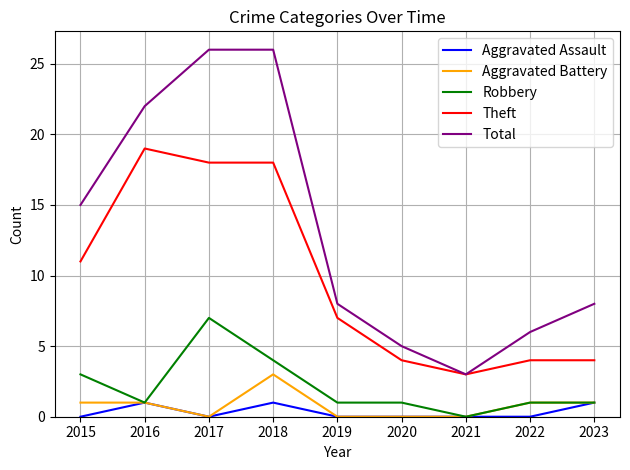

True or false: Total and Aggravated Assault intersect in this chart.

False